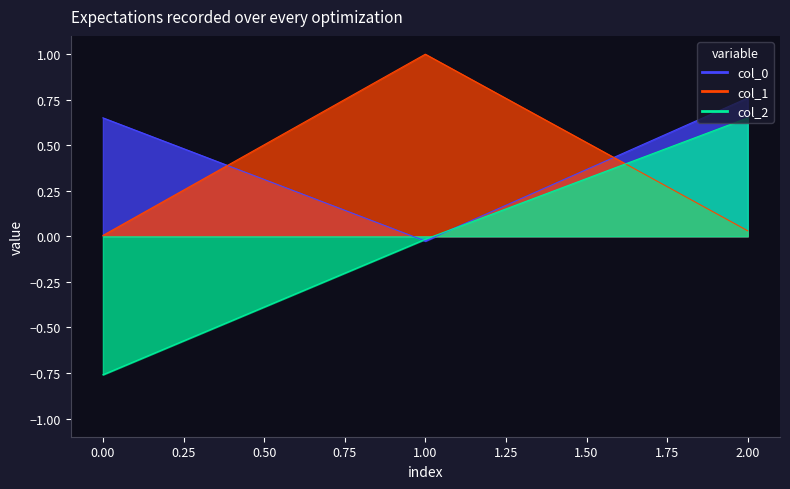

True or false: col_0 has a value of -0.0 at 1.

False